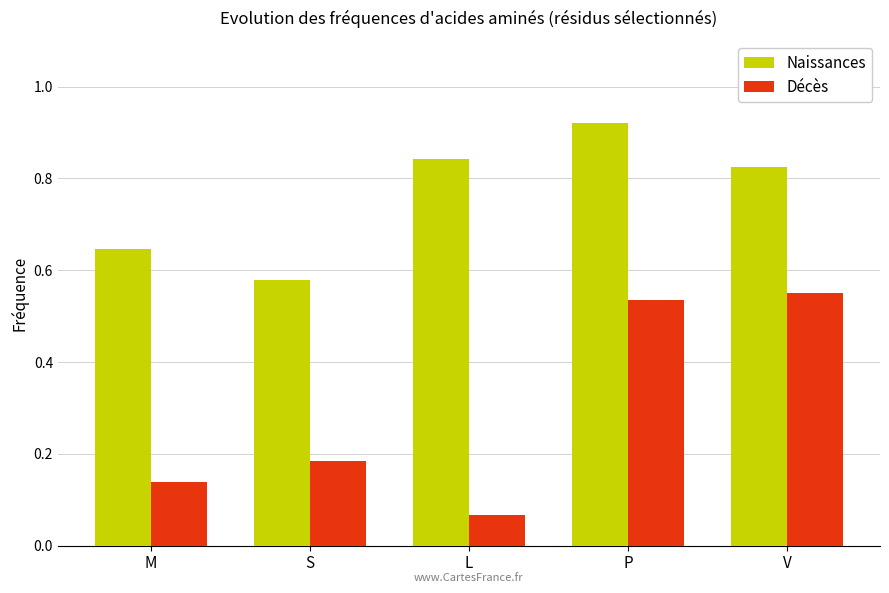

What is the average value of the Décès series?

0.3